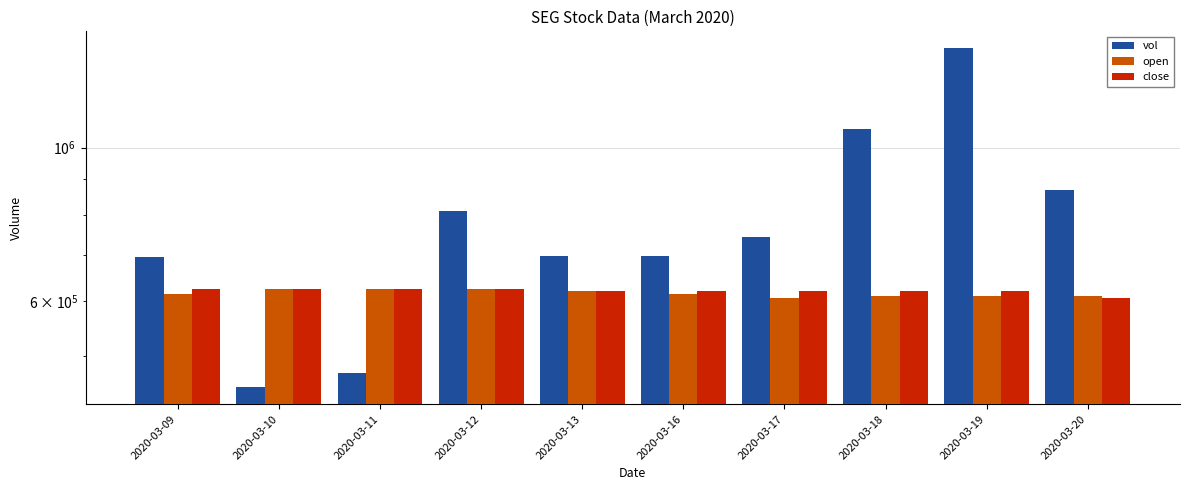

At which label does open reach its minimum?

2020-03-17